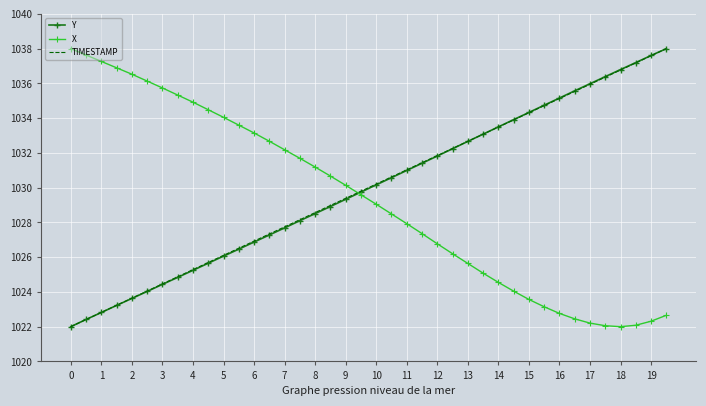

In X, how many points are lower than both neighbors (excluding endpoints)?

1